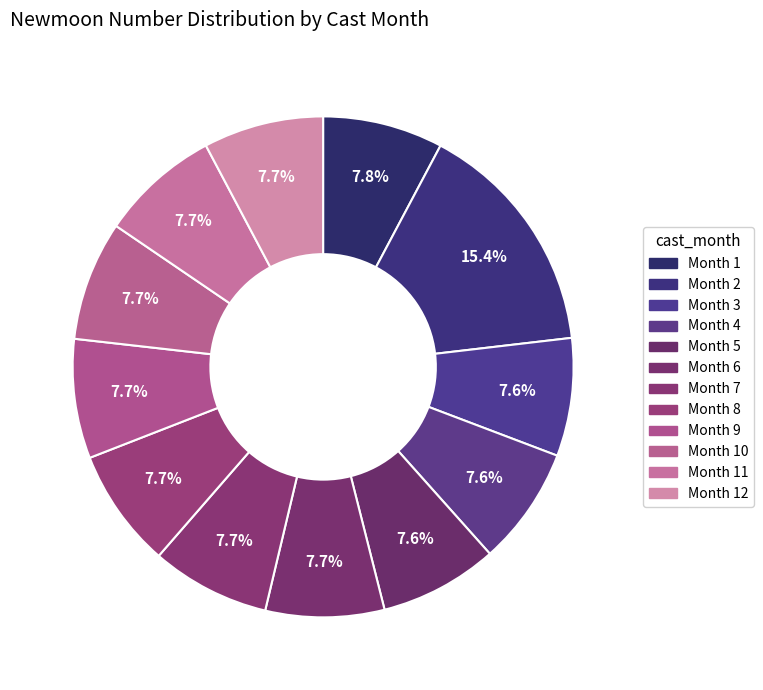

How many slices are in this pie chart?

12